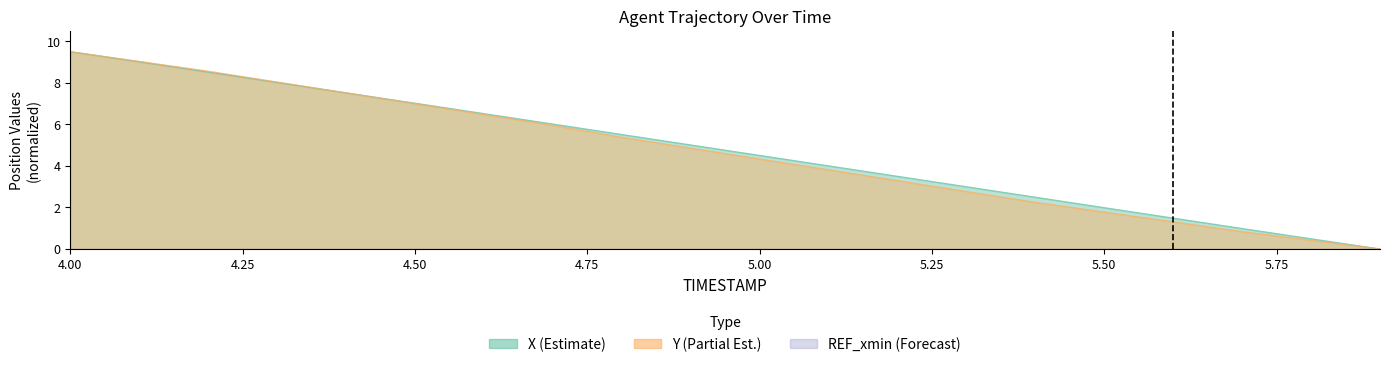

Is it true that X equals 7.5 at 4.4?

True